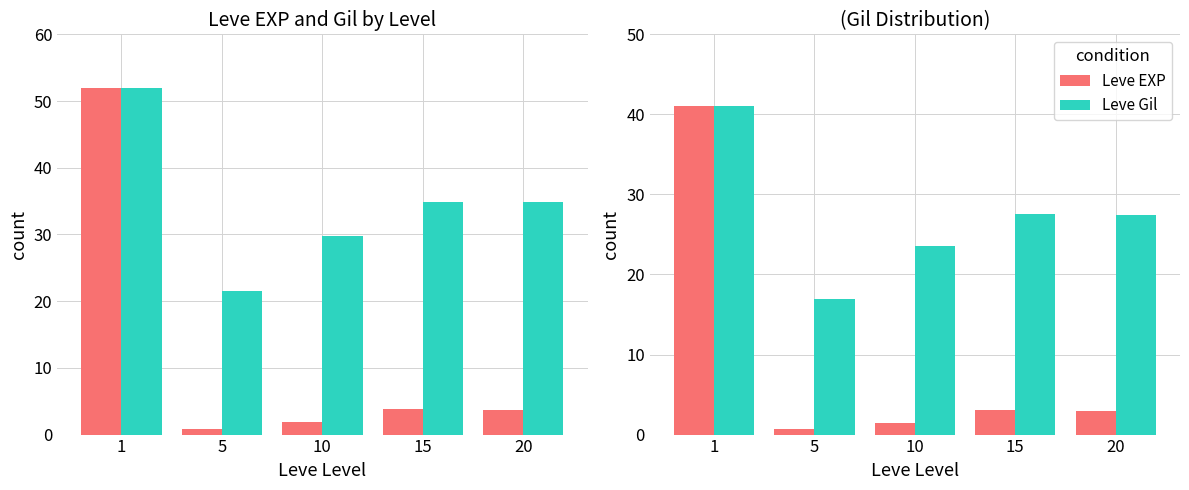

At which category is the sum across all series the highest?

1